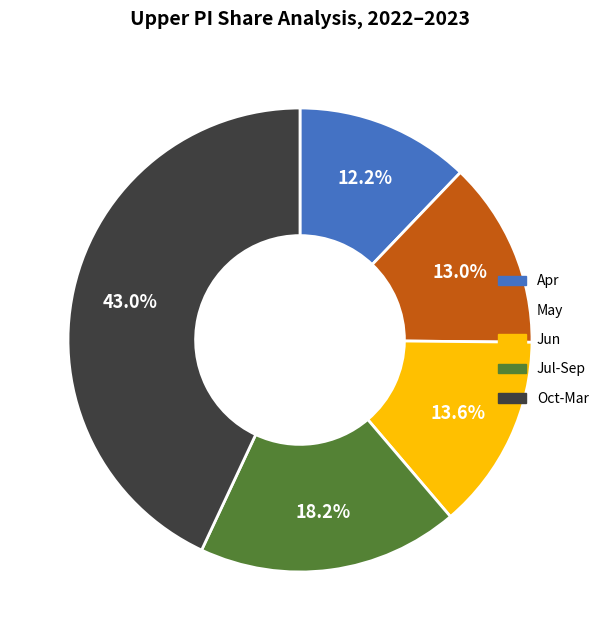

To the nearest percent, what is the difference between the largest and smallest slice percentages?

31%